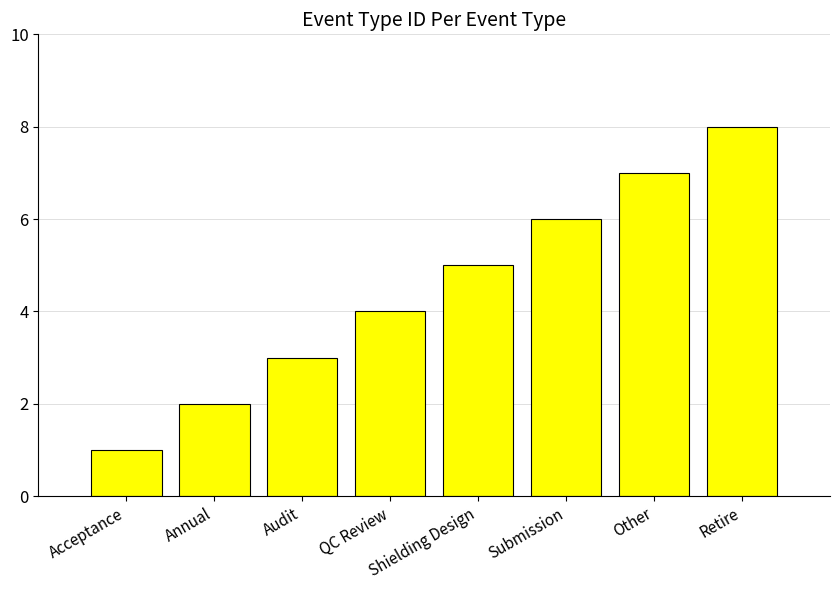

Reading left to right, extract all data points from this chart.

Acceptance=1	Annual=2	Audit=3	QC Review=4	Shielding Design=5	Submission=6	Other=7	Retire=8